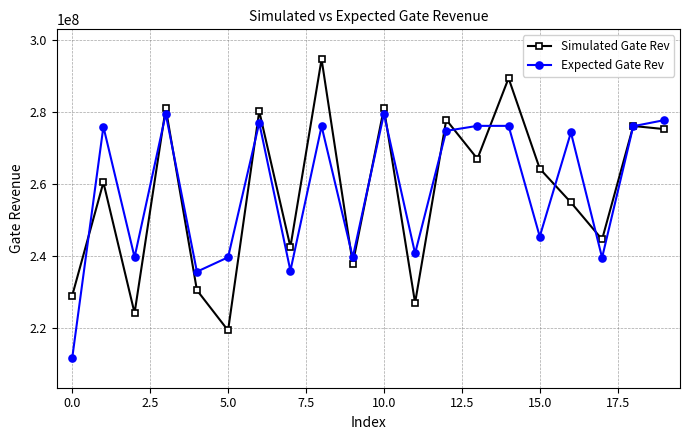

How many times do Expected Gate Rev and Simulated Gate Rev cross each other?

13